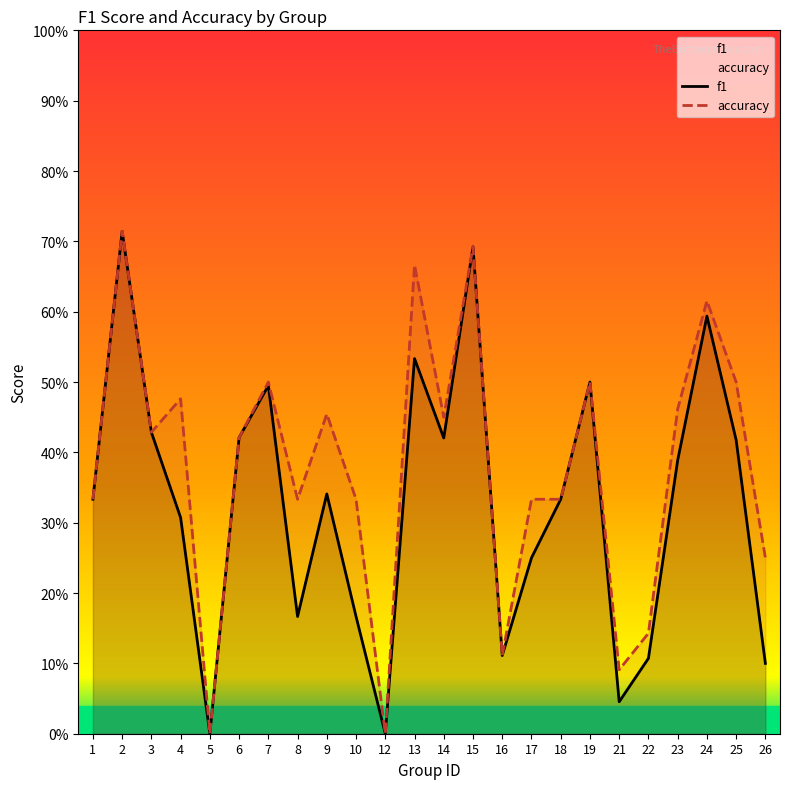

Reading right to left, list all the values displayed in this chart.

f1: 0.1	0.4	0.6	0.4	0.1	0.0	0.5	0.3	0.2	0.1	0.7	0.4	0.5	0.0	0.2	0.3	0.2	0.5	0.4	0.0	0.3	0.4	0.7	0.3
accuracy: 0.2	0.5	0.6	0.5	0.1	0.1	0.5	0.3	0.3	0.1	0.7	0.5	0.7	0.0	0.3	0.5	0.3	0.5	0.4	0.0	0.5	0.4	0.7	0.3